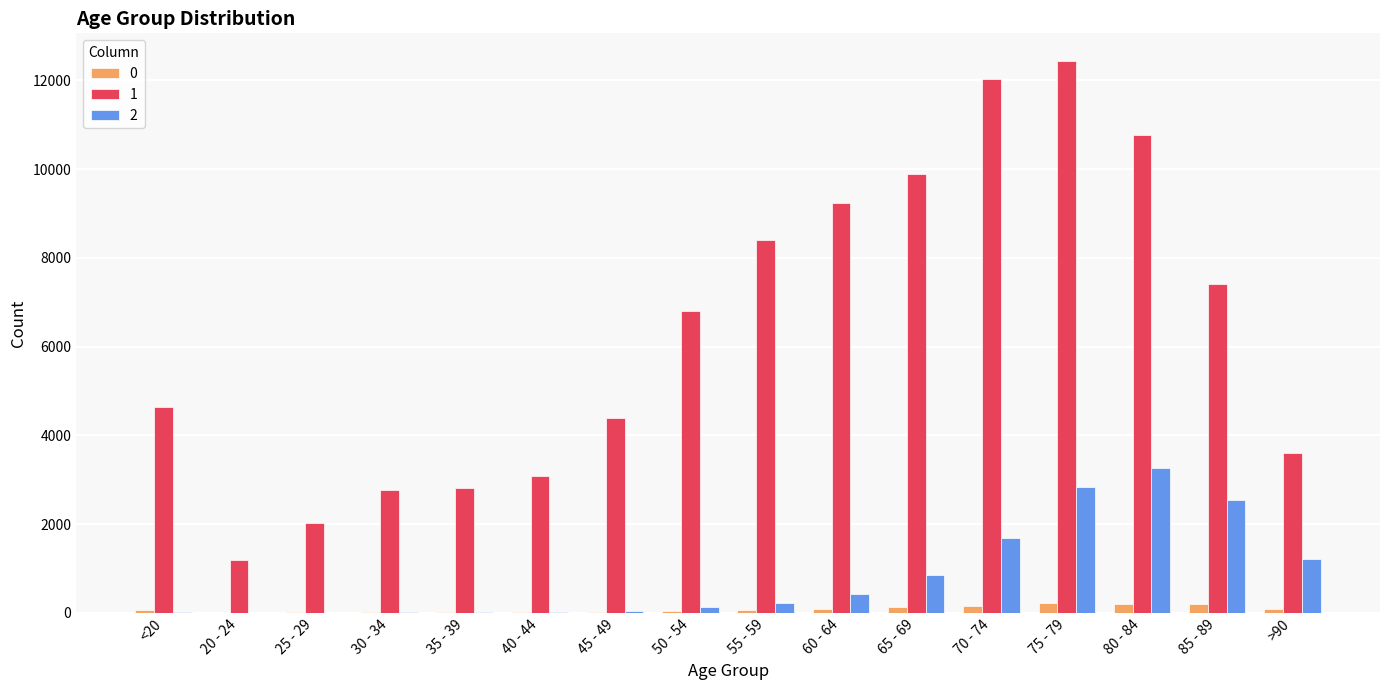

What are all the series names shown in the legend?

0, 1, 2